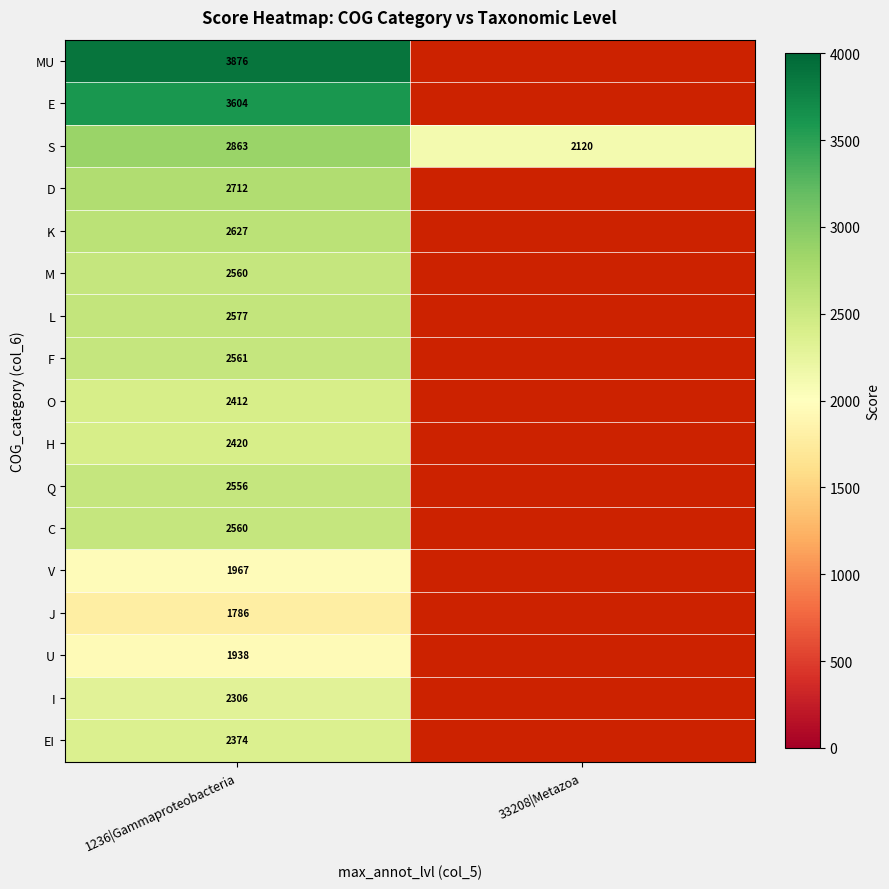

What is the difference between the highest and lowest values at 1236|Gammaproteobacteria?

2090